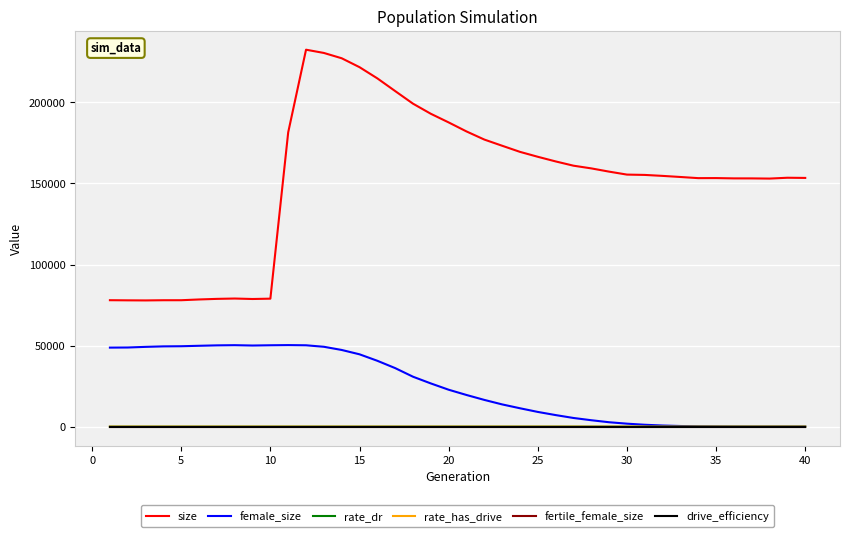

Is this an area chart (filled region under the line)?

No